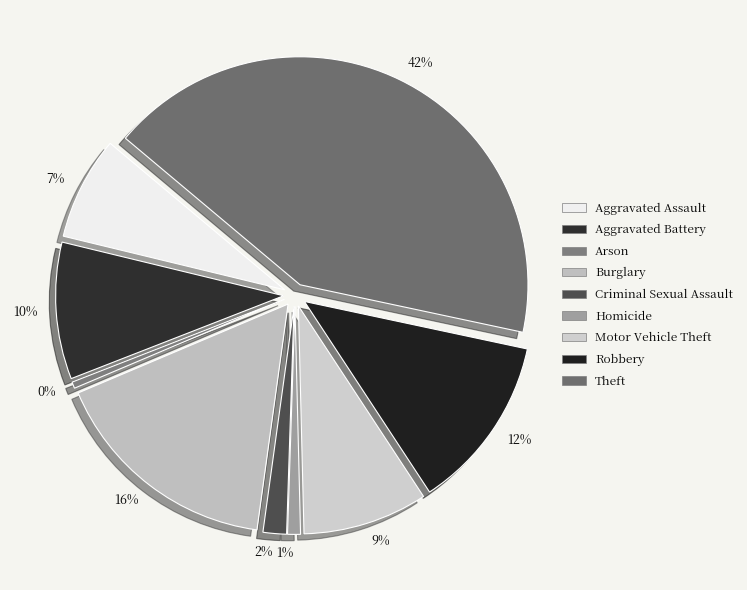

Is it true that Homicide is 16% of the pie?

False